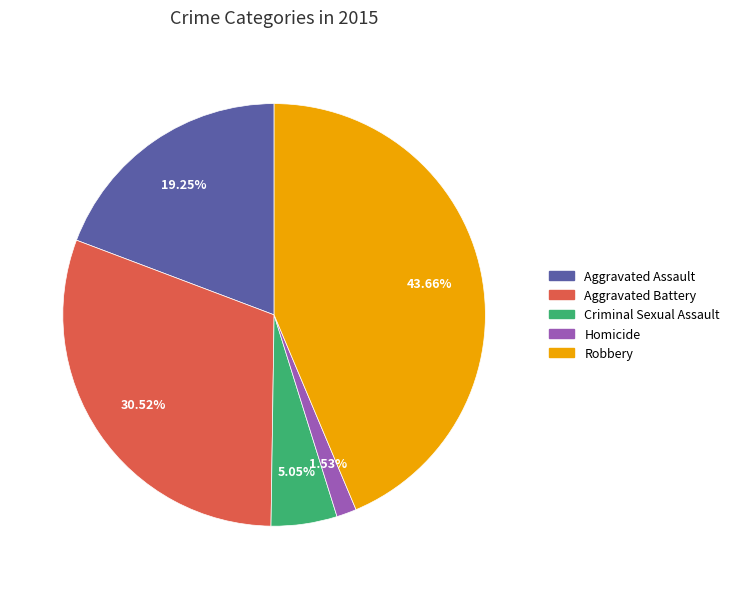

Do Aggravated Battery and Criminal Sexual Assault together represent more than half of the pie?

No